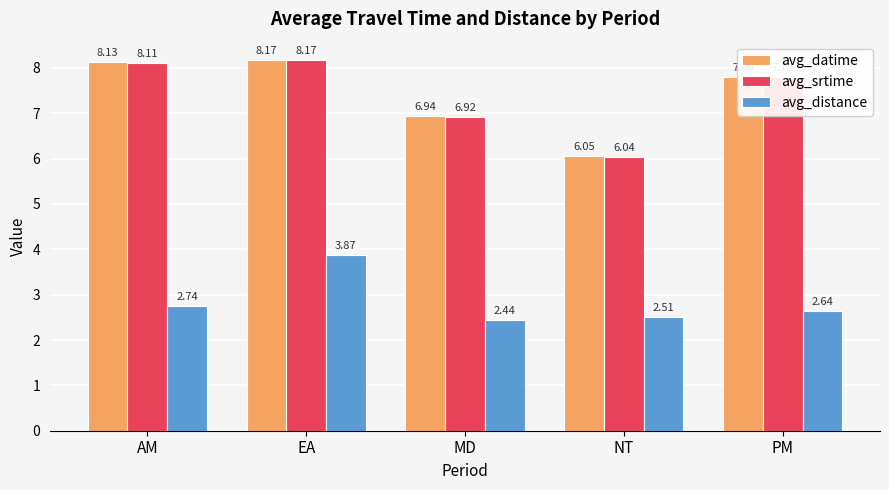

What is the spread (max minus min) of values at EA?

4.3